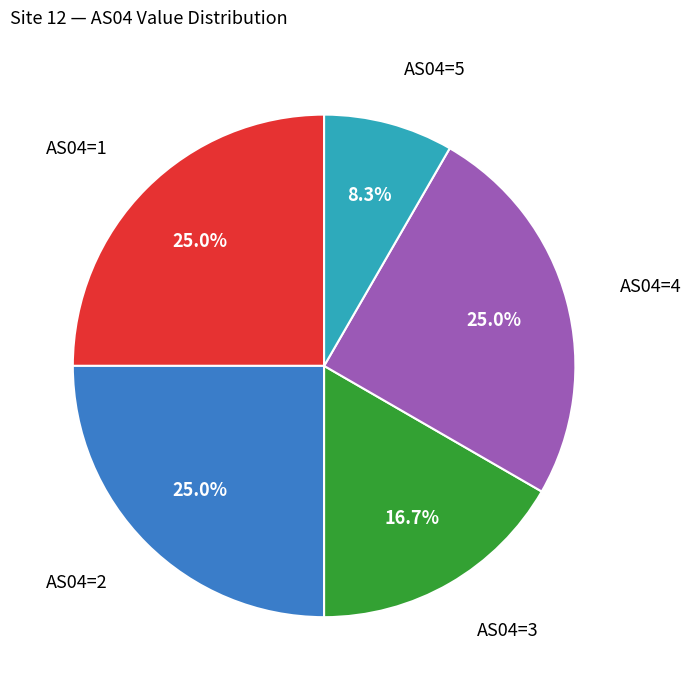

Is there a majority slice in this chart?

No